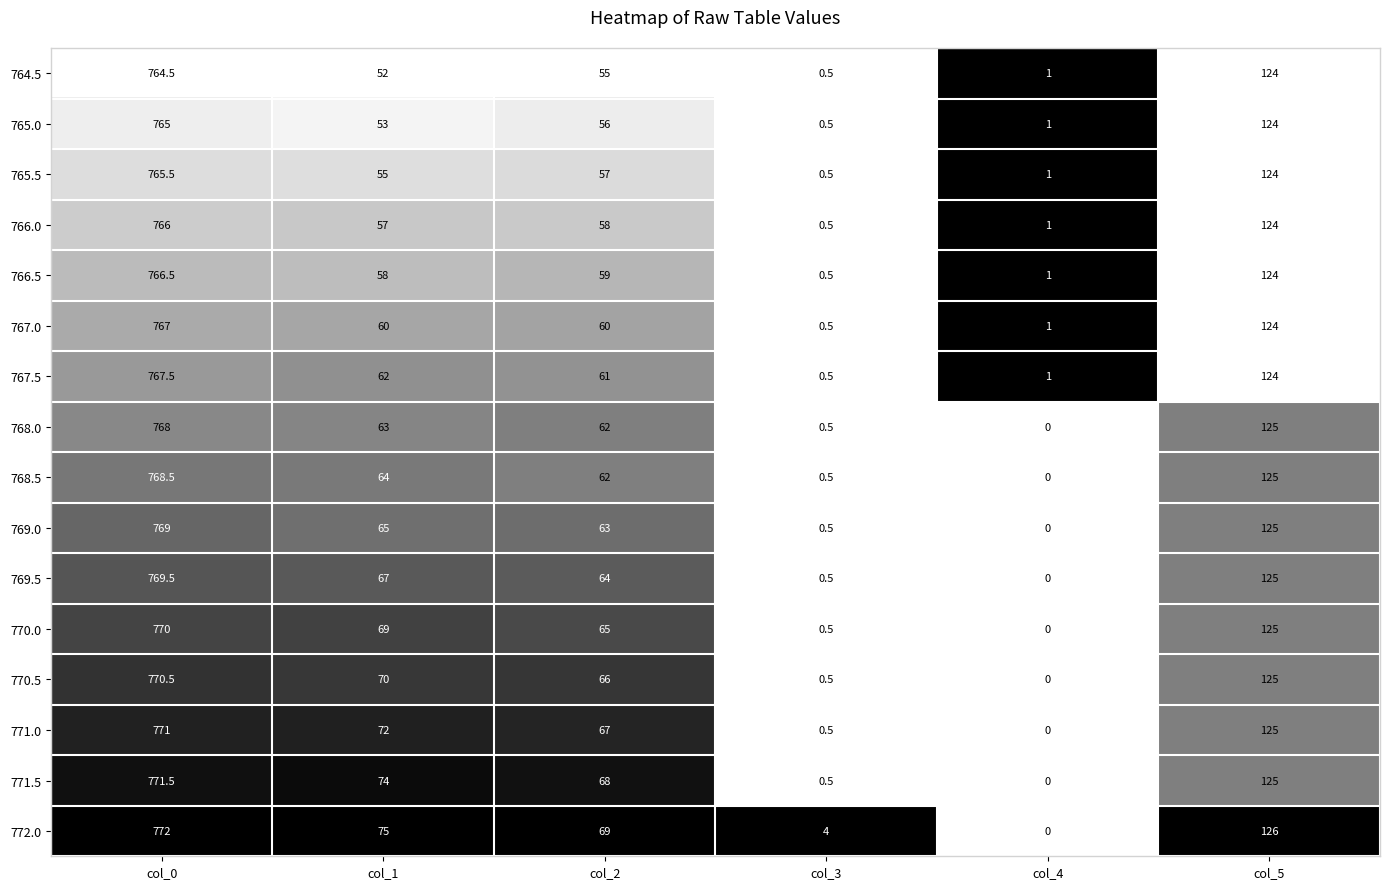

Rank the series by their maximum value, from highest to lowest.

772.0, 771.5, 771.0, 770.5, 770.0, 769.5, 769.0, 768.5, 768.0, 767.5, 767.0, 766.5, 766.0, 765.5, 765.0, 764.5